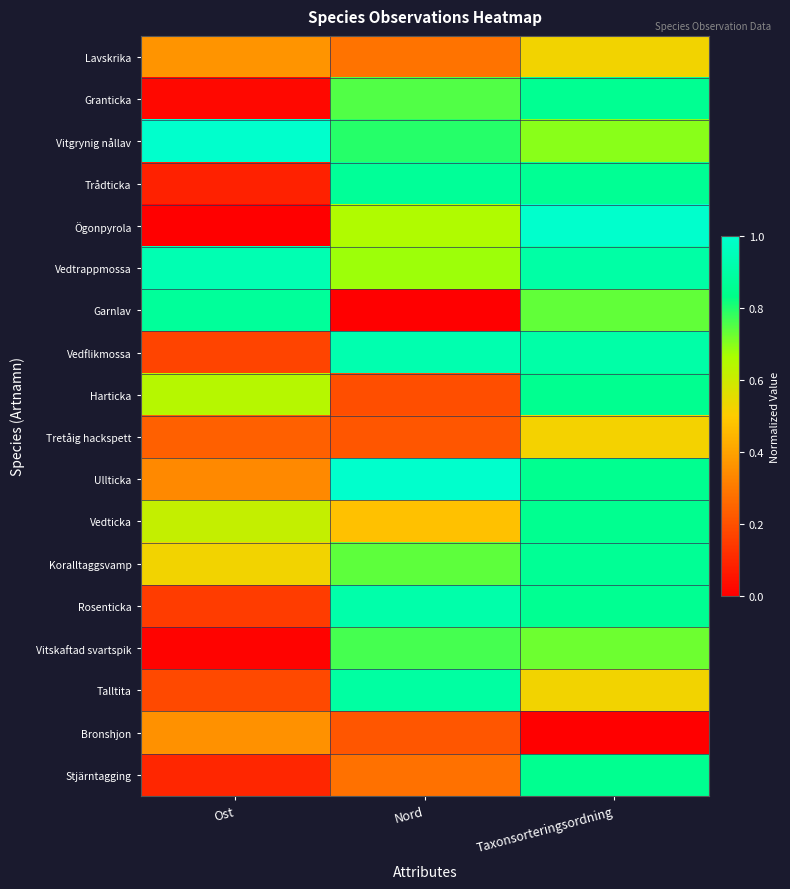

Rank the series at Taxonsorteringsordning from highest to lowest value.

Ögonpyrola, Vedflikmossa, Vedtrappmossa, Koralltaggsvamp, Trådticka, Rosenticka, Granticka, Ullticka, Harticka, Vedticka, Stjärntagging, Garnlav, Vitskaftad svartspik, Vitgrynig nållav, Talltita, Lavskrika, Tretåig hackspett, Bronshjon